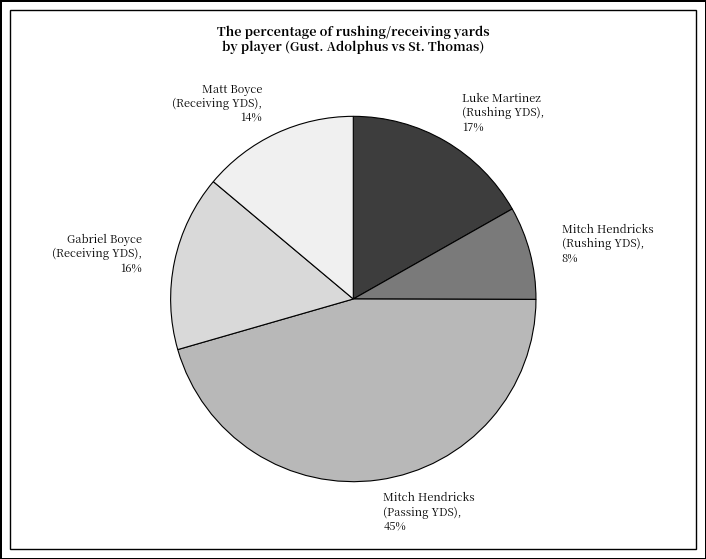

What is the ratio of the value at Mitch Hendricks (Rushing YDS) to the value at Gabriel Boyce (Receiving YDS)?

0.5